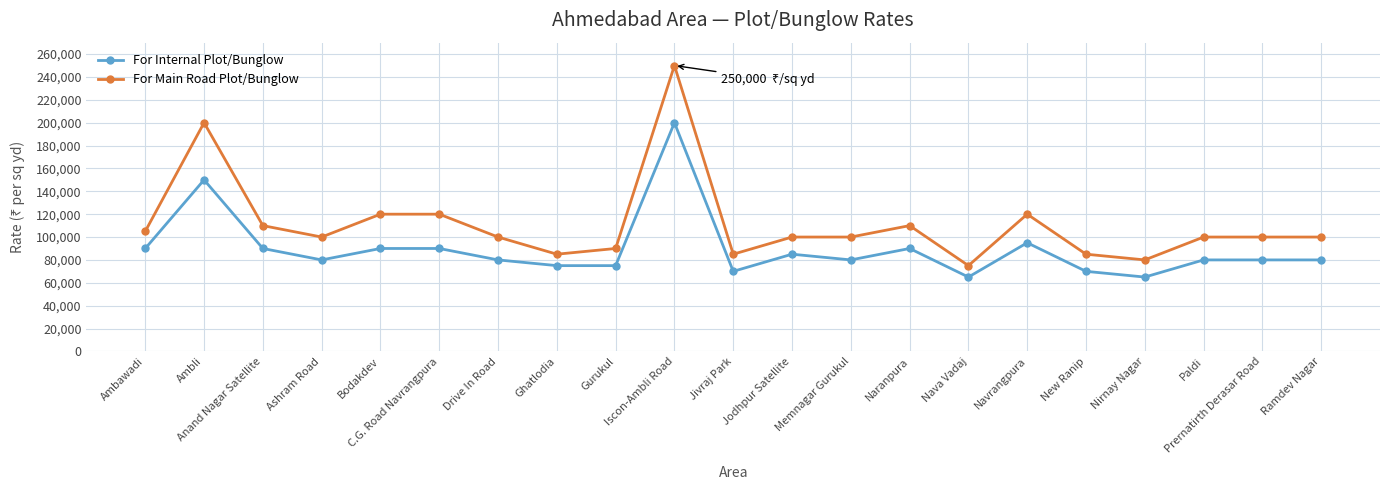

What is the maximum value for For Main Road Plot/Bunglow?

250000